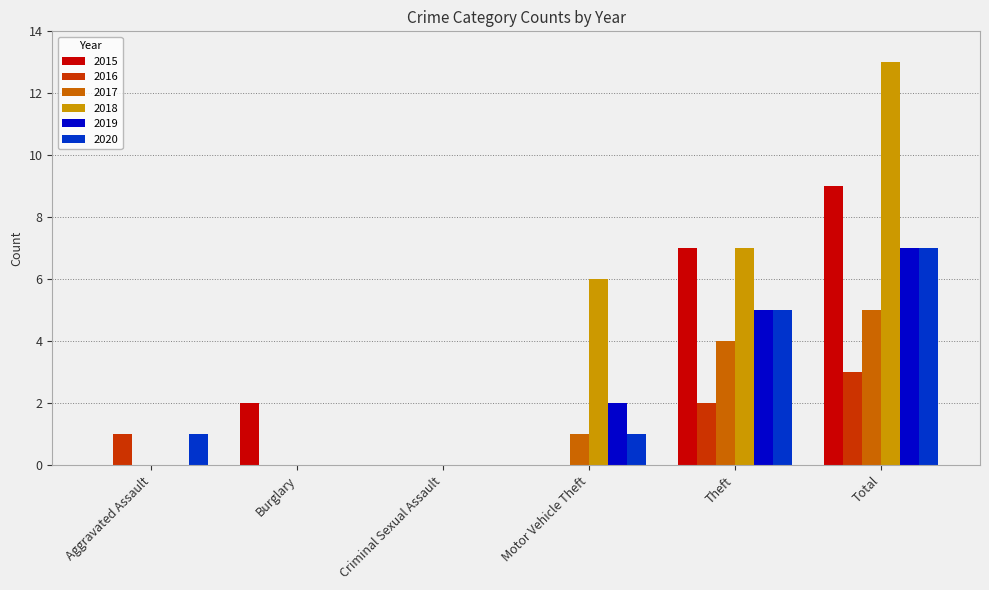

Count the number of categories in the chart.

6